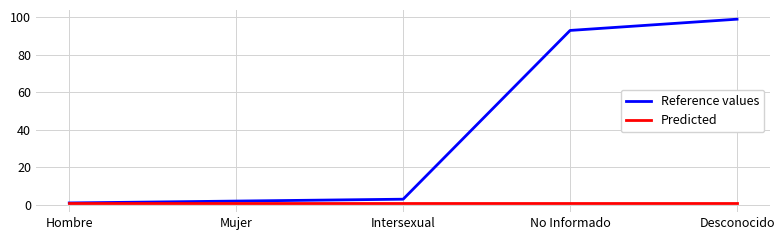

Reading right to left, list all the values displayed in this chart.

Reference values: 99	93	3	2	1
Predicted: 1	1	1	1	1